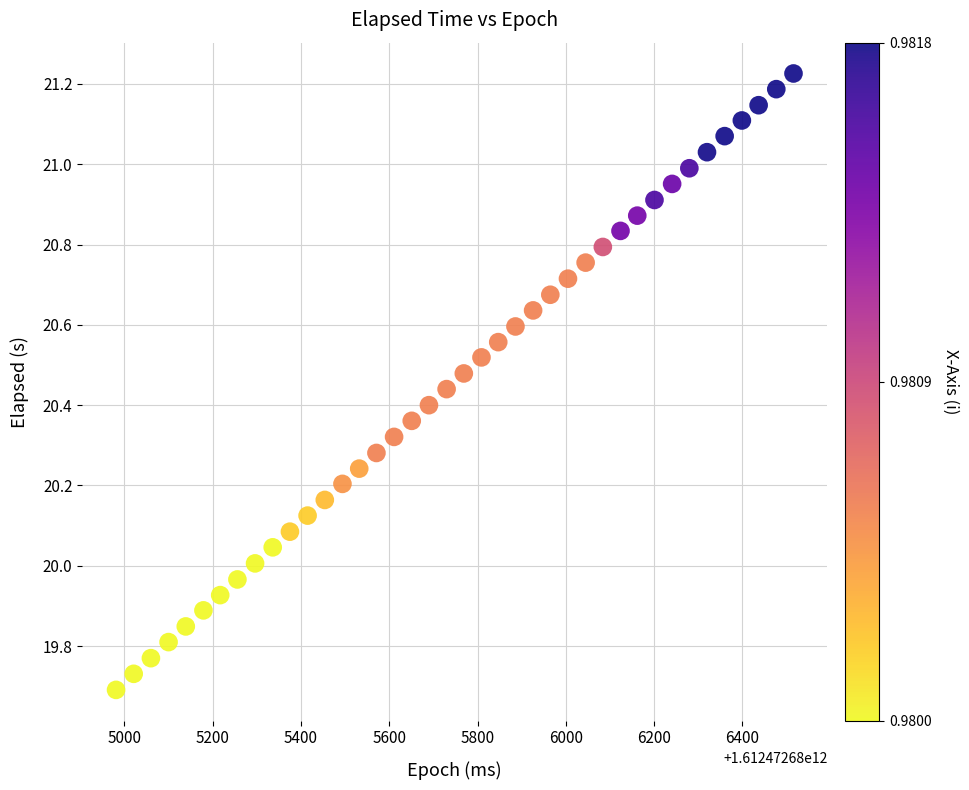

What is the range of X values (max minus min)?

1535.0